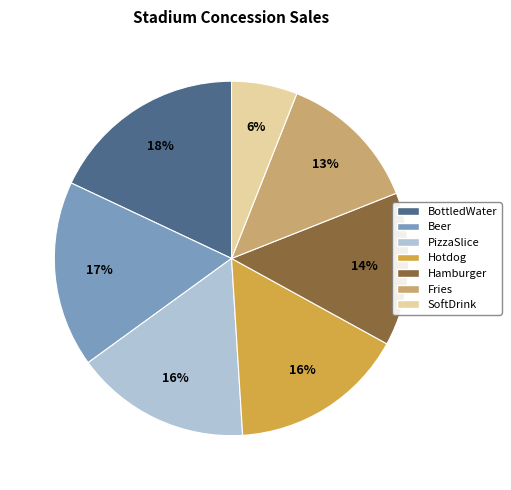

True or false: Beer accounts for 8% of the total.

False